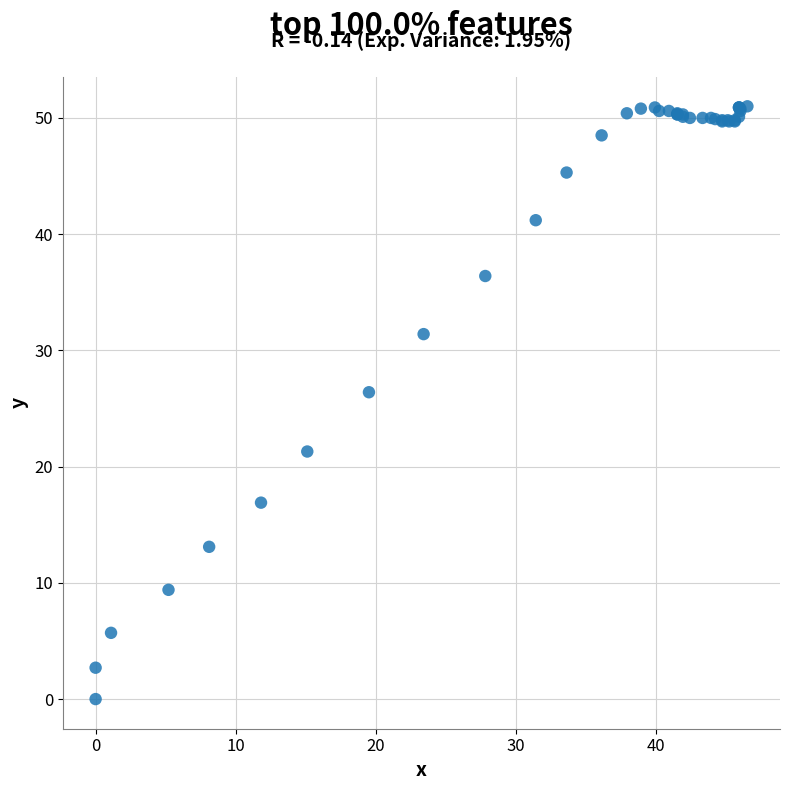

What Y value in the scatter plot is closest to 25?

26.4